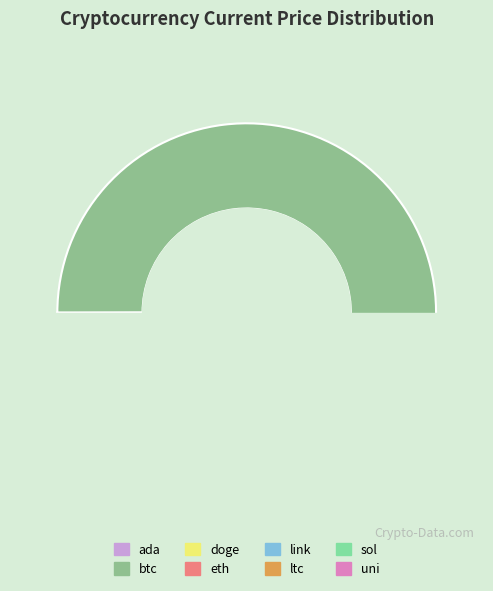

Is it true that btc is 92% of the pie?

True